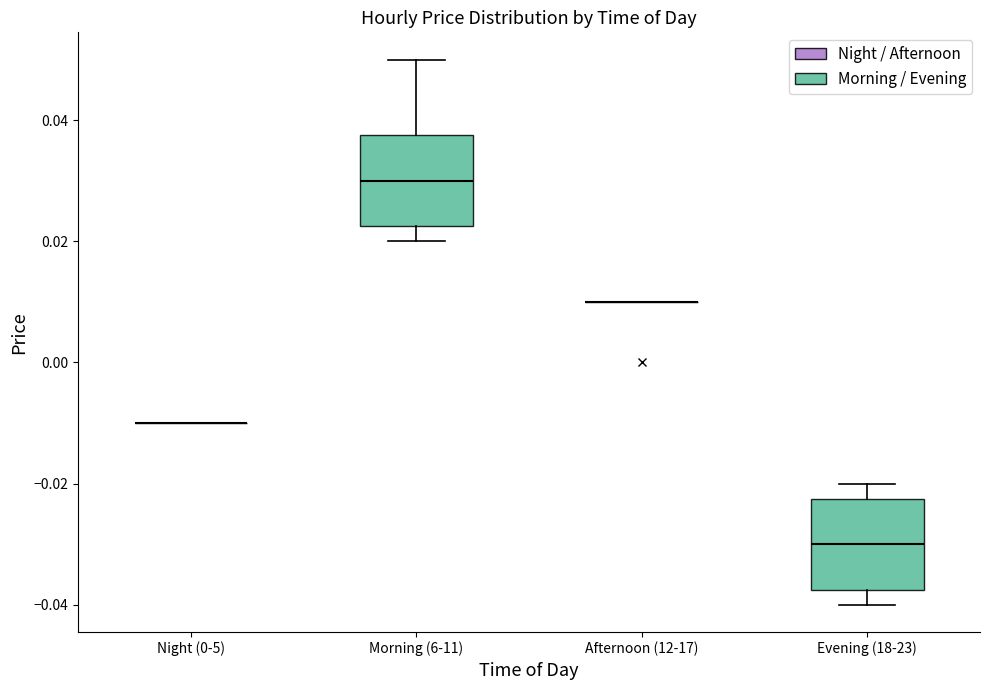

Reading left to right, transcribe this box plot: for each box, give where its median line is, the range the box spans, and where its two whiskers end, as read against the y-axis. The values are not printed on the chart, so give them approximately, as read against the axis.

Night (0-5): box collapsed to a line at -0.010, whiskers -0.010 to -0.010
Morning (6-11): median 0.030, box 0.022 to 0.038, whiskers 0.020 to 0.050
Afternoon (12-17): box collapsed to a line at 0.010, whiskers 0.010 to 0.010
Evening (18-23): median -0.030, box -0.038 to -0.022, whiskers -0.040 to -0.020